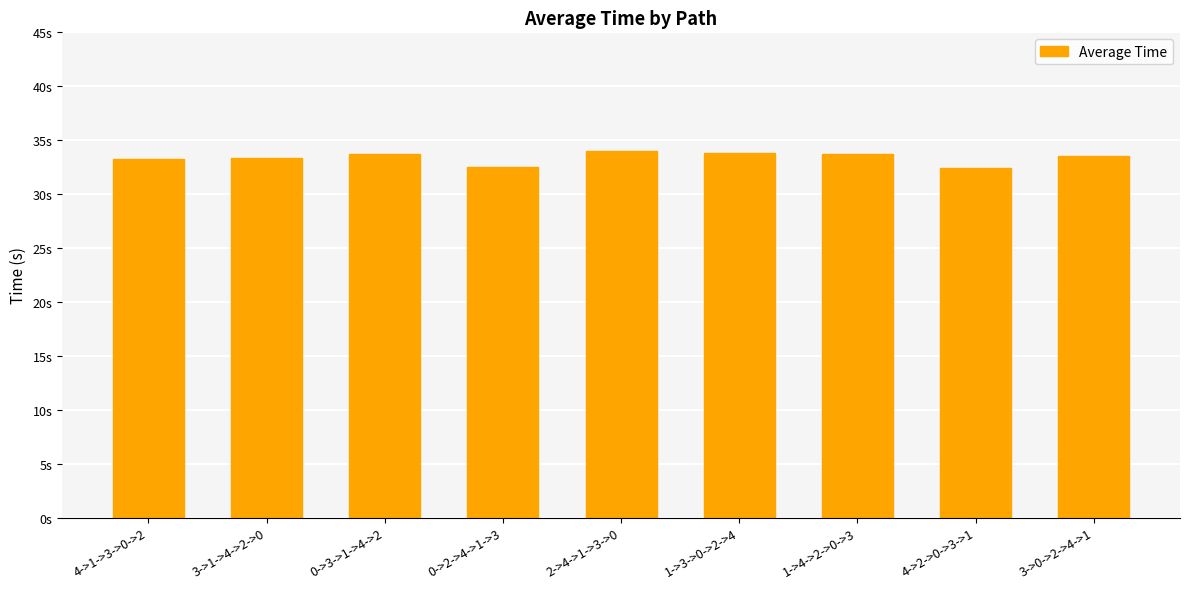

What is the sum of all values?

300.3